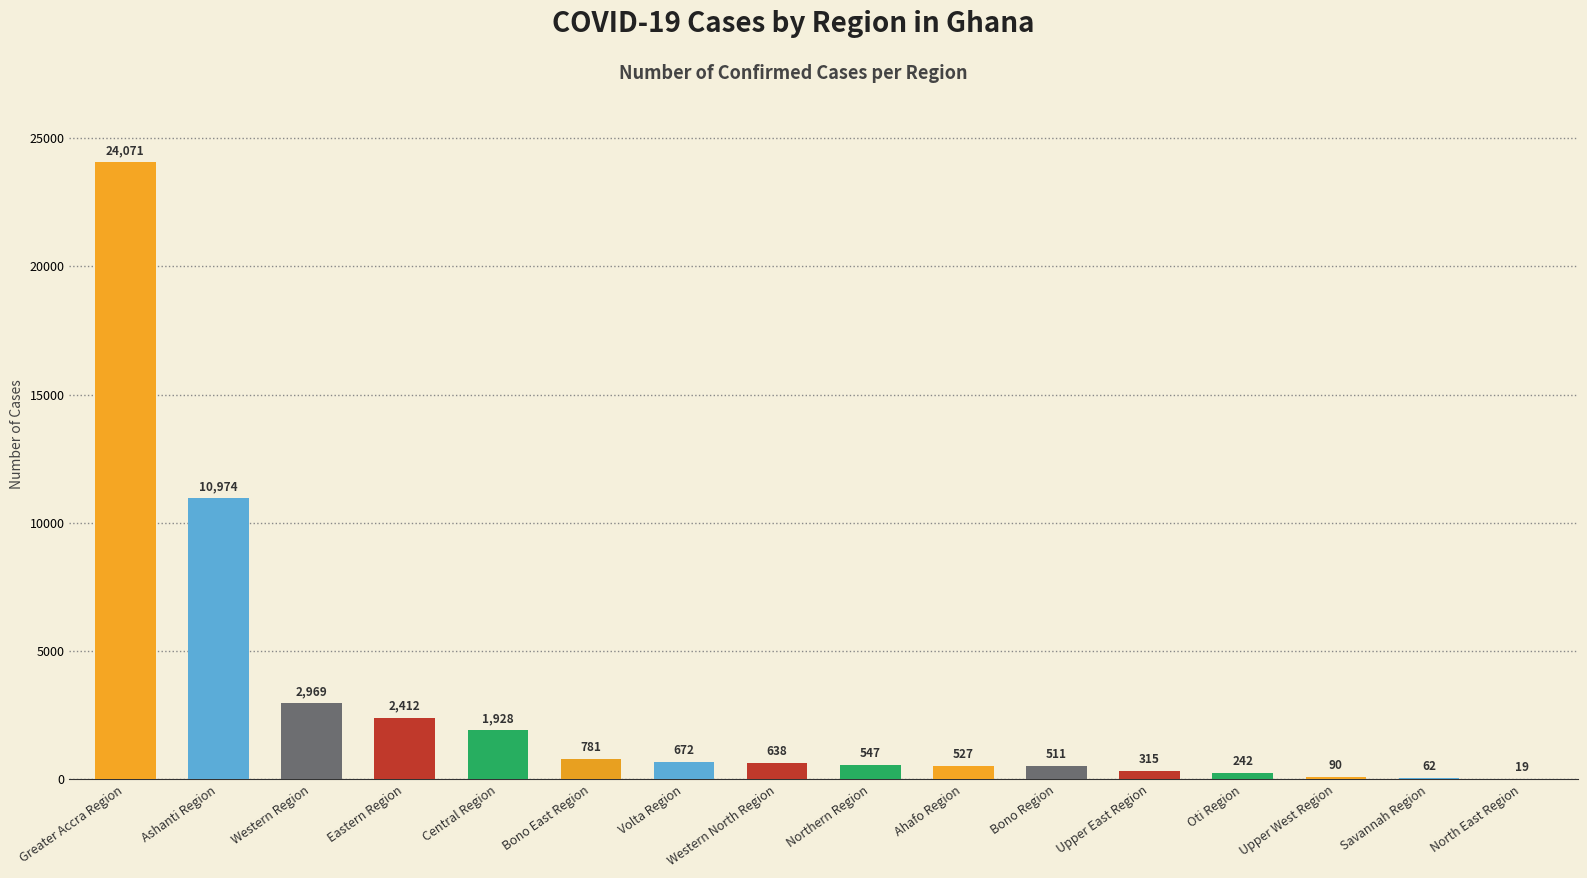

What is the average value?

2922